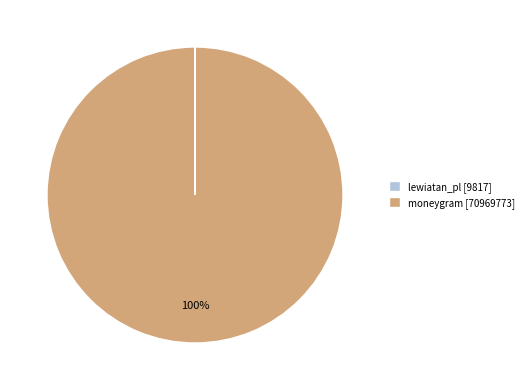

Is moneygram [70969773] the majority of the pie?

Yes